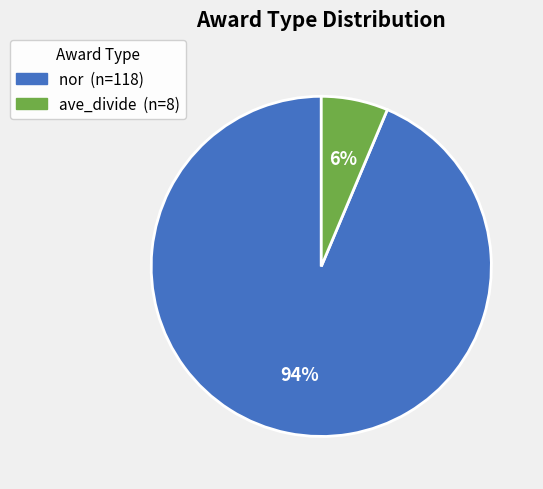

Which has a higher value, ave_divide or nor?

nor